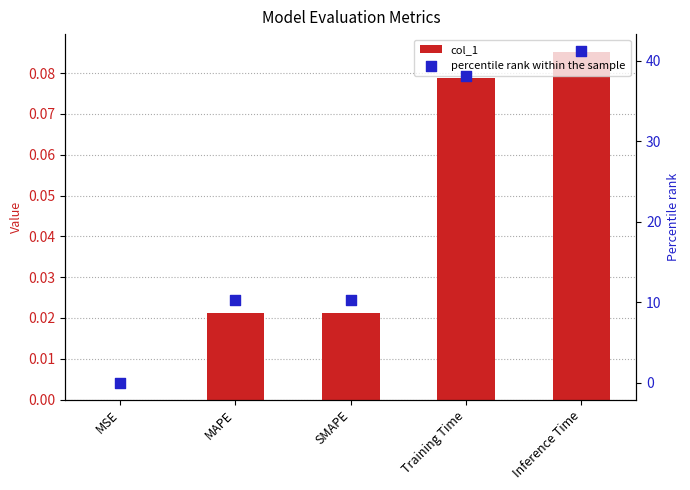

Which series has the largest Y range (max minus min)?

percentile rank within the sample